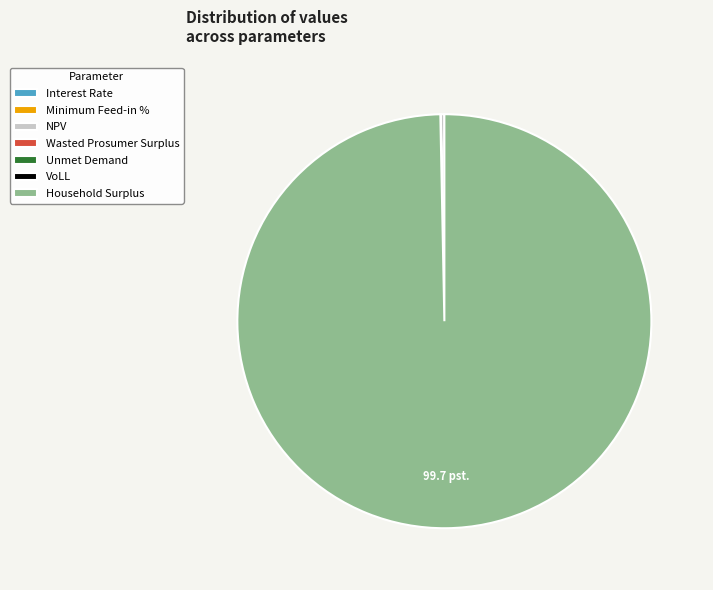

The Household Surplus slice represents 100% of the pie. True or false?

True